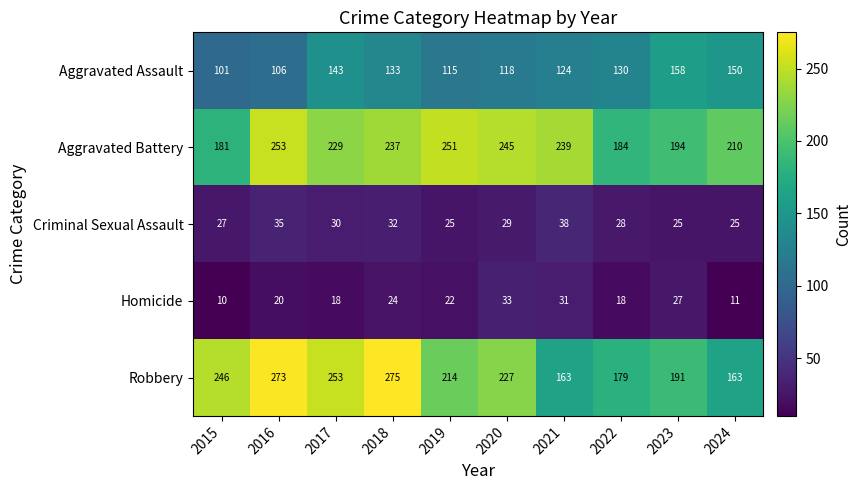

Is it true that Homicide equals 8 at 2022?

False